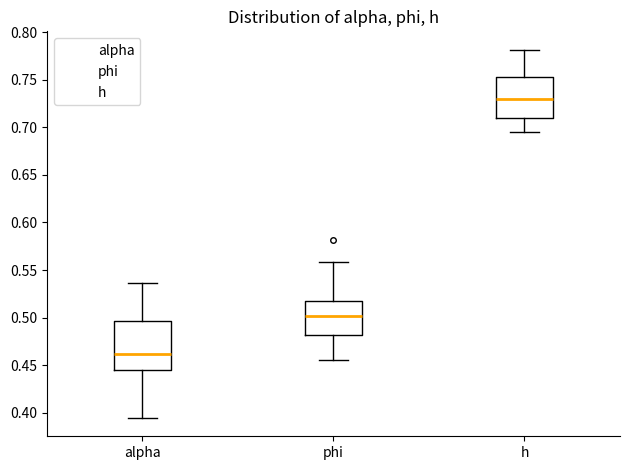

Which box's median line is the lowest?

alpha